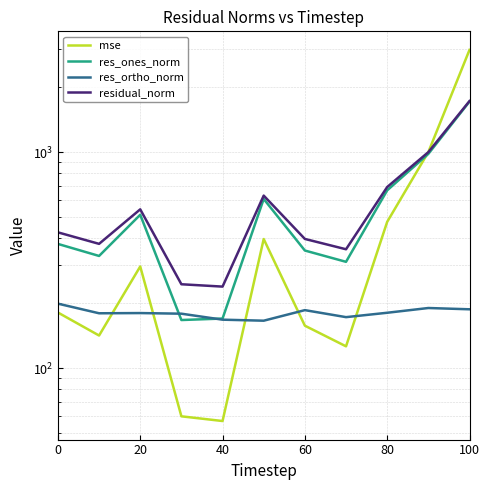

After their last crossing, which series has the higher values: mse or res_ortho_norm?

mse